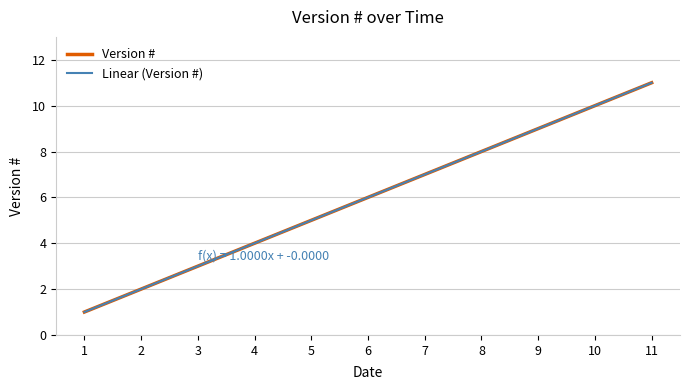

What is the greatest value displayed?

11